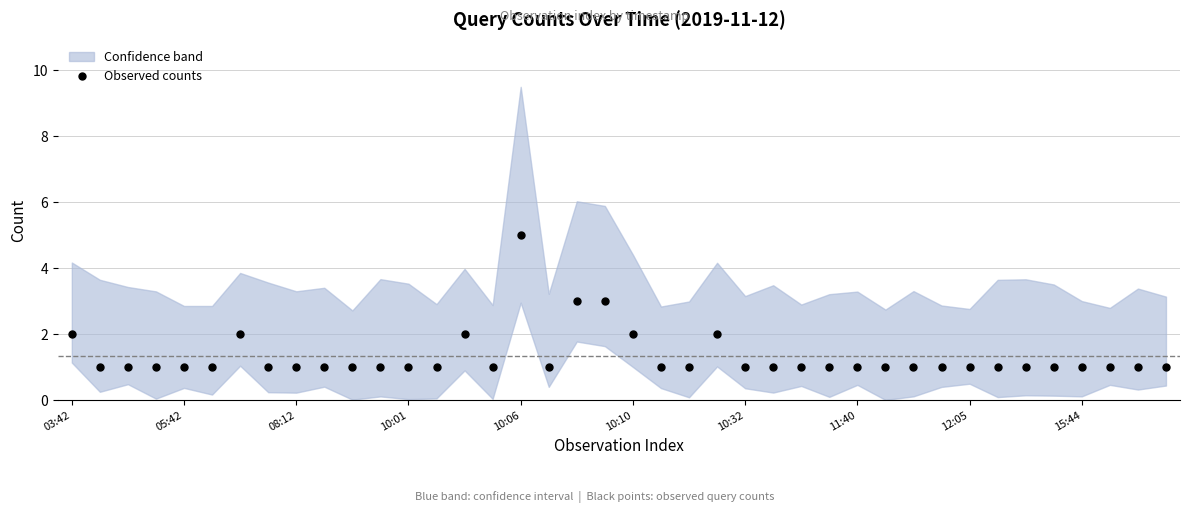

What is the smallest value displayed?

1